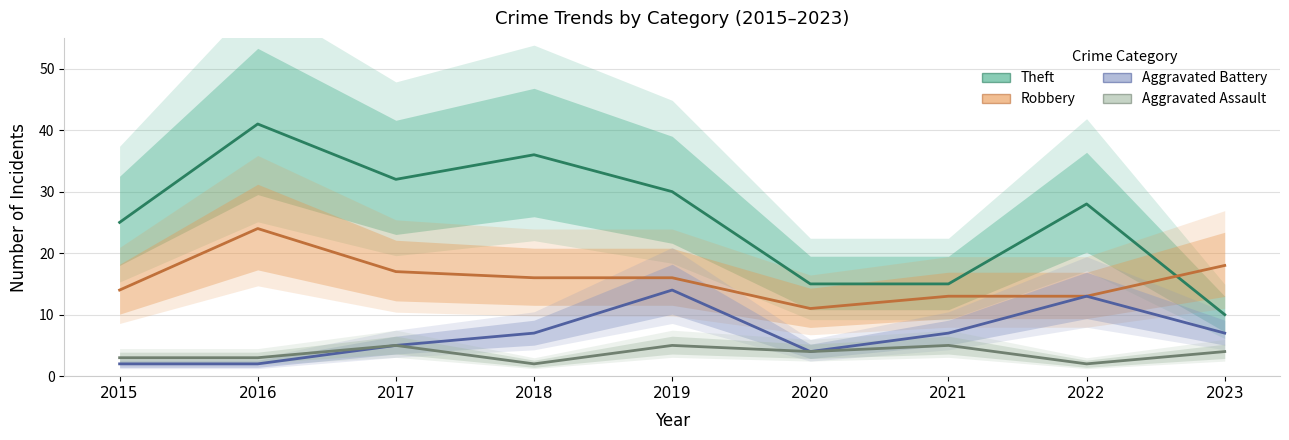

At which category does the chart reach its peak across all series?

2016